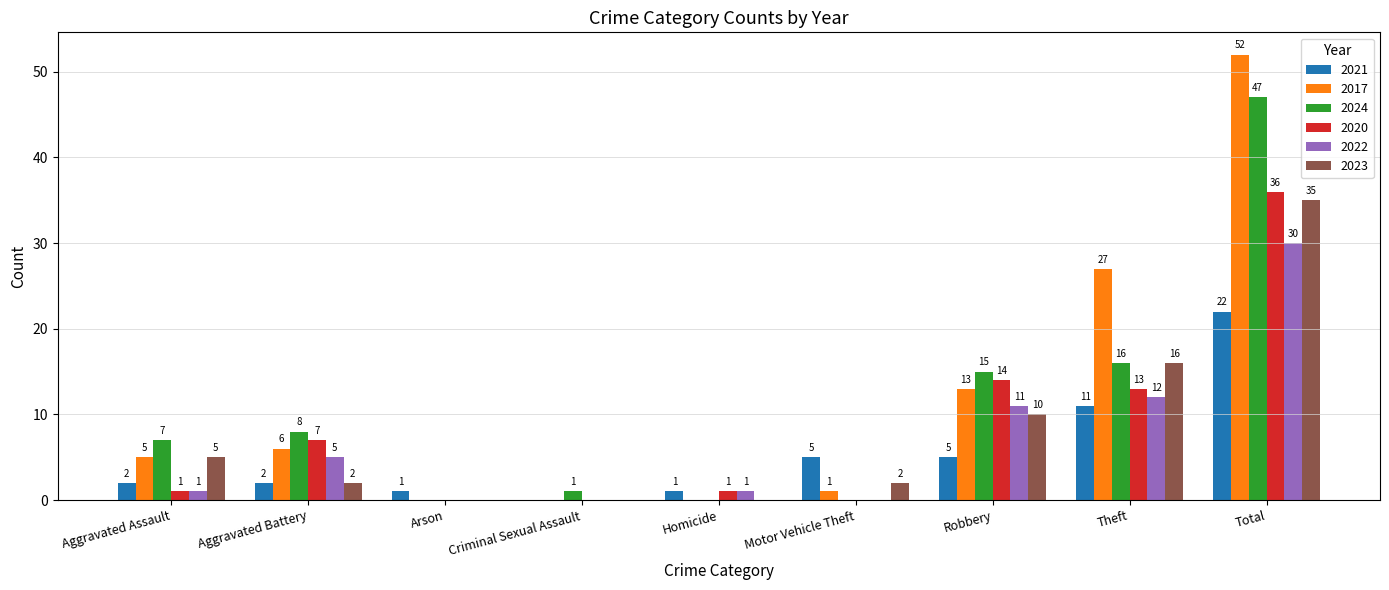

True or false: 2022 has a value of 0 at Criminal Sexual Assault.

True